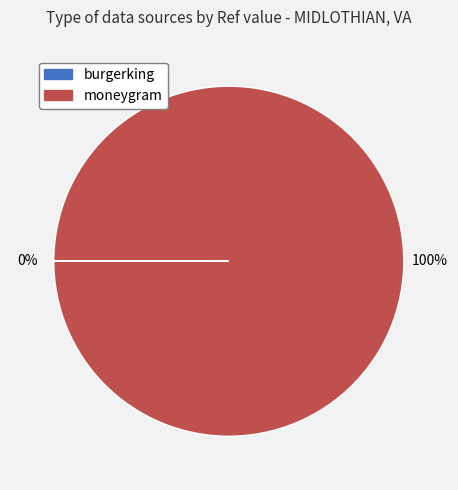

To the nearest percent, what is the difference between the largest and smallest slice percentages?

100%